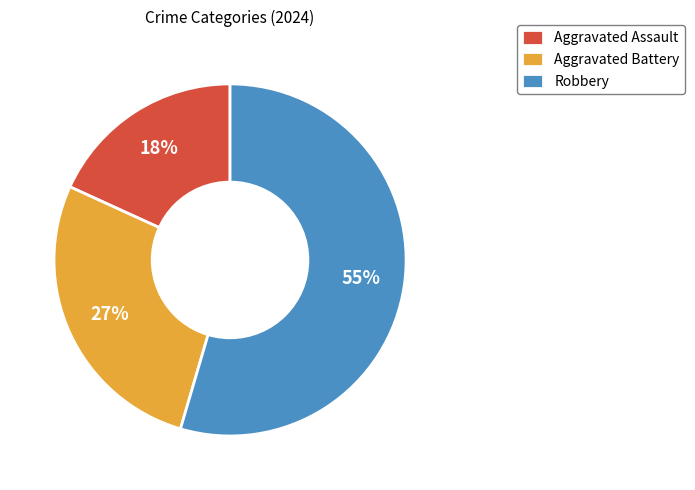

Does Aggravated Assault represent more than half of the total?

No